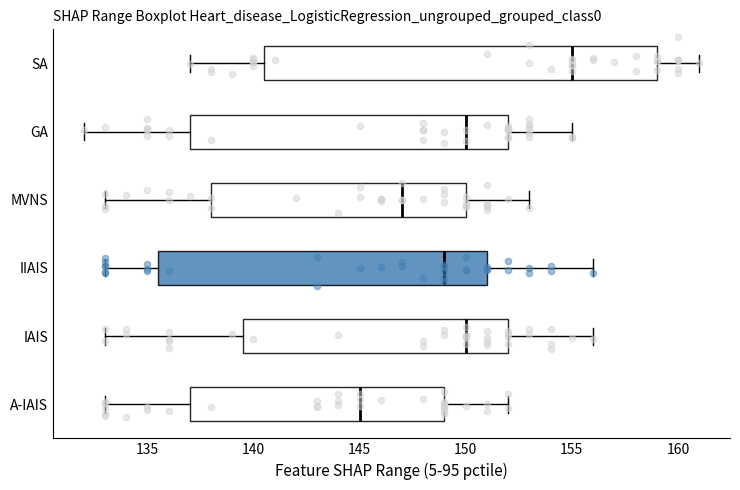

Which box has the furthest to the right median line?

SA